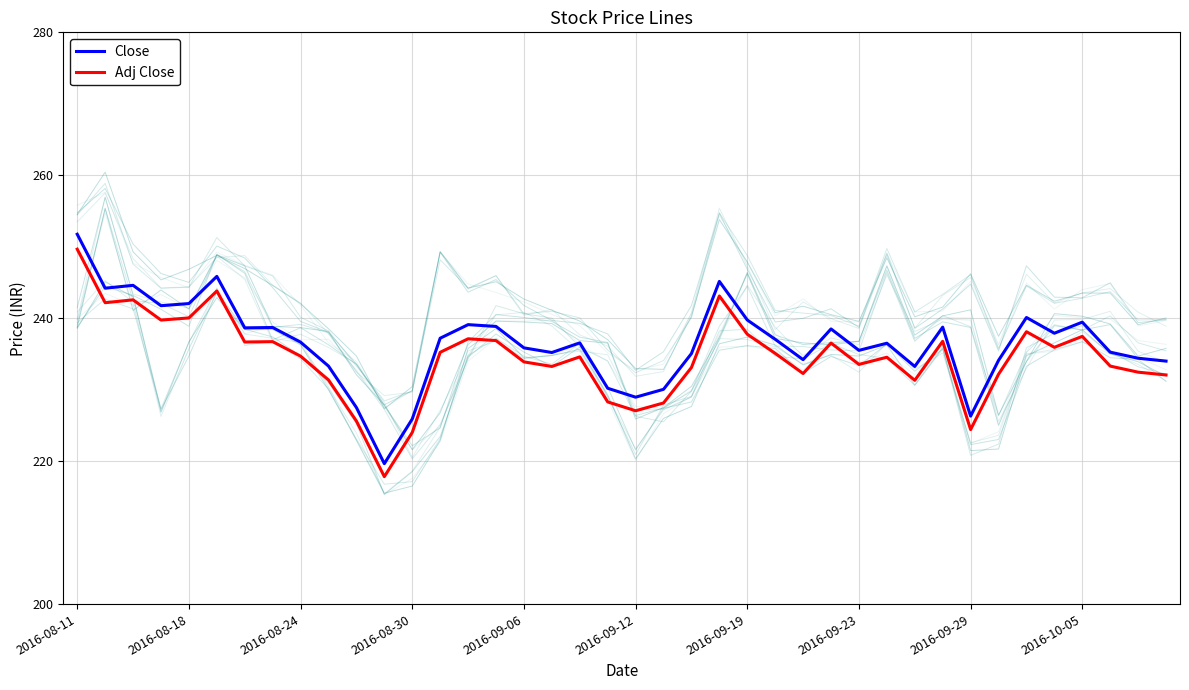

How many data points in Adj Close are above 234?

22